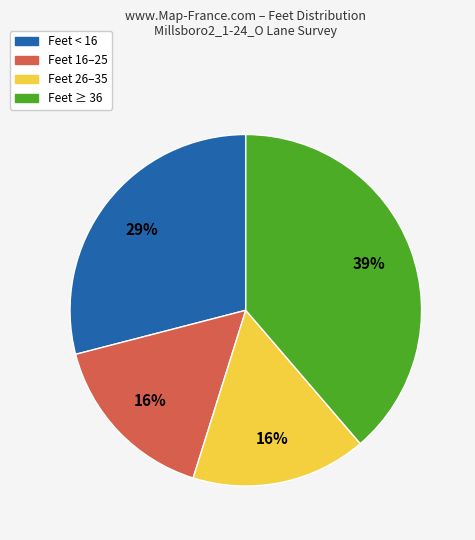

Does any single category account for the majority?

No